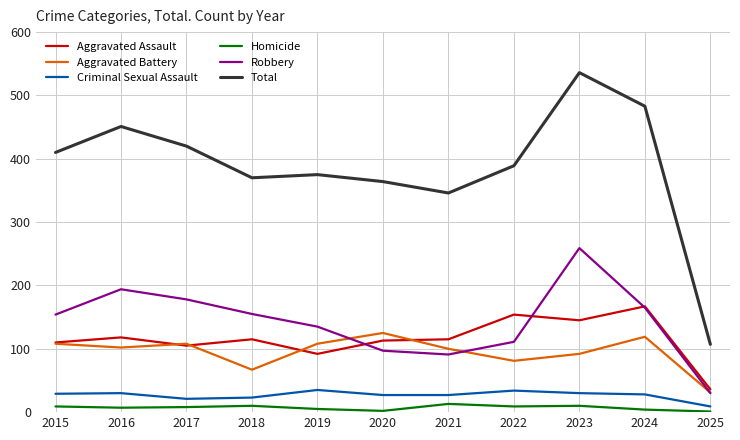

What is the sum of all Robbery values?

1569